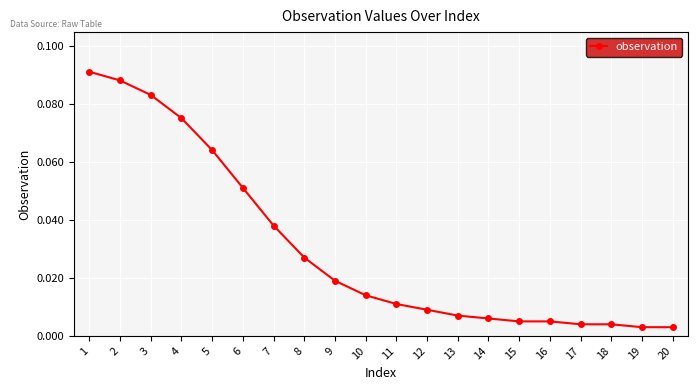

What is the sum of all values?

0.6